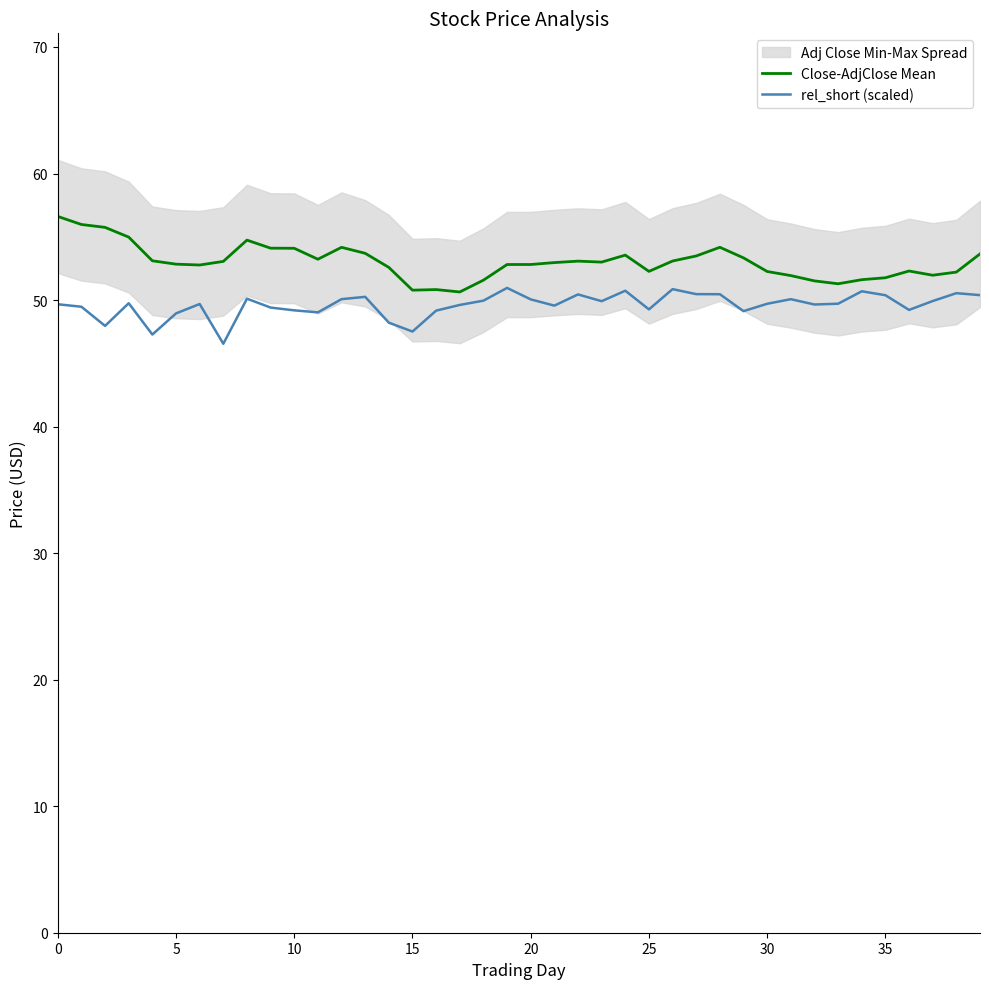

What is the difference between the maximum and second lowest values in the Close-AdjClose Mean series?

5.8